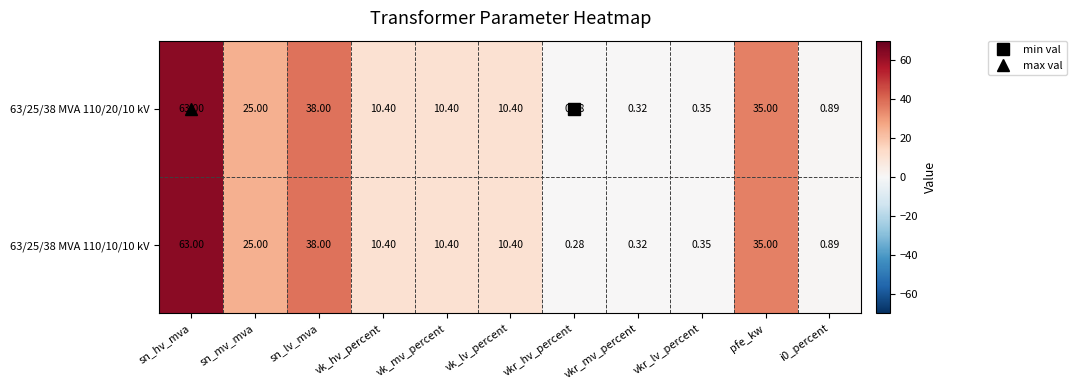

Which label corresponds to the largest value in the chart?

sn_hv_mva